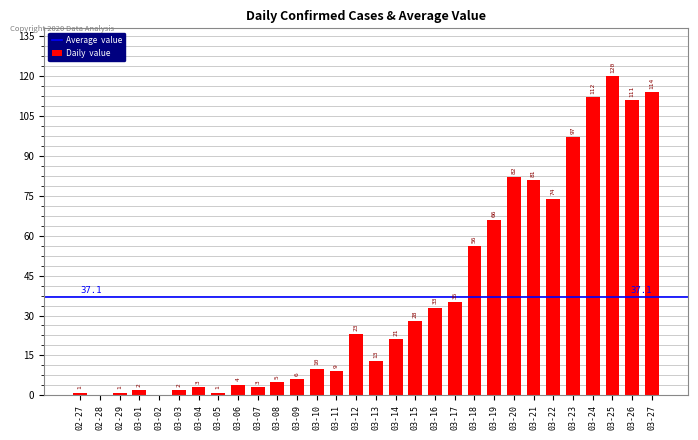

The value at 03-26 is 111. True or false?

True